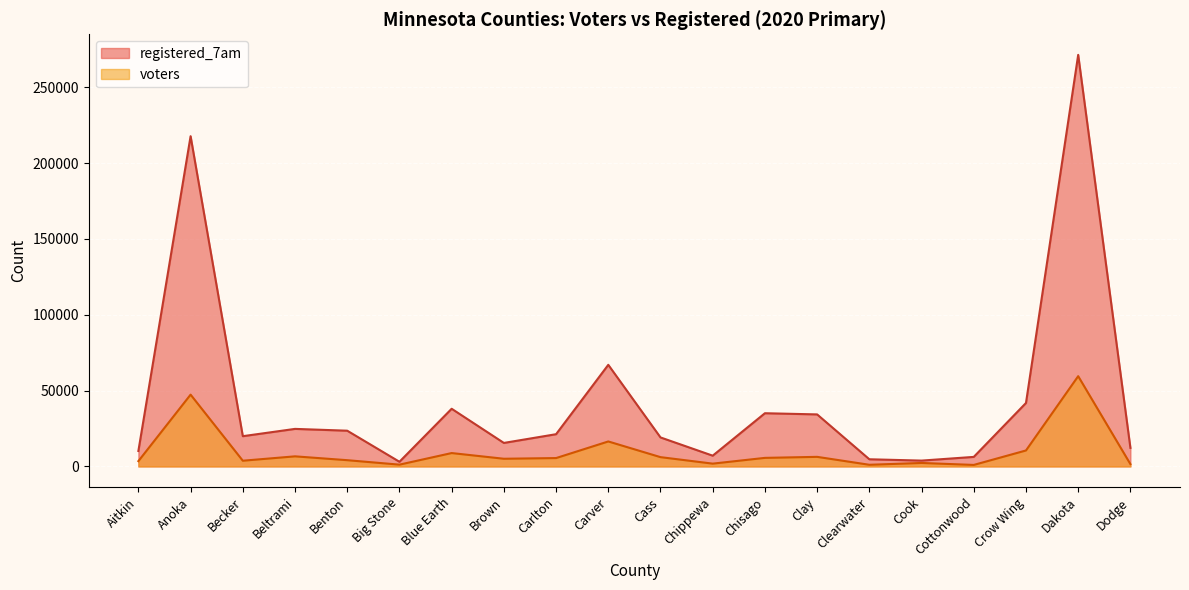

What is the difference between the second highest and minimum values in the voters series?

46337